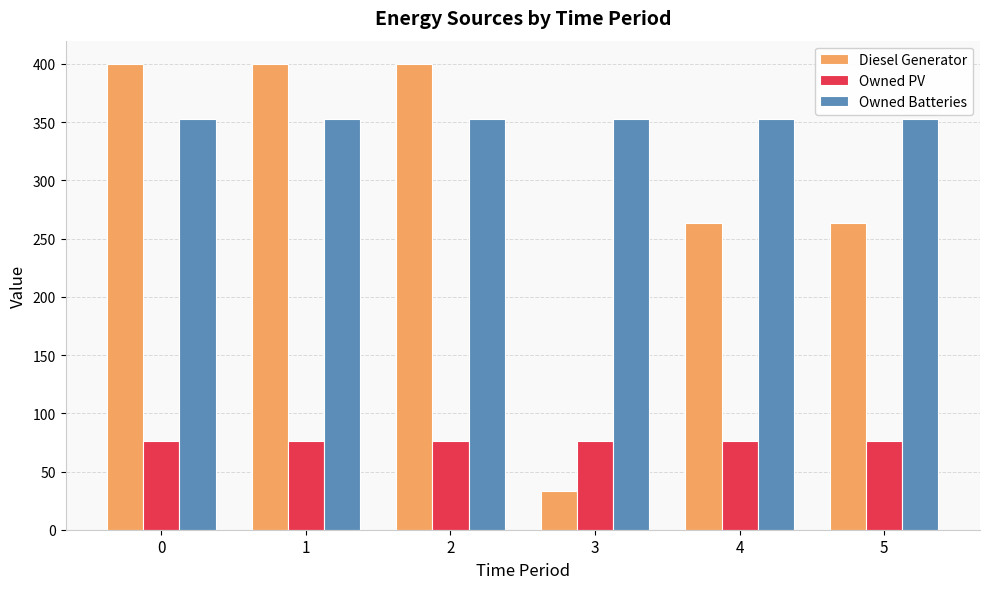

At 3, list the series in order from largest to smallest.

Owned Batteries, Owned PV, Diesel Generator